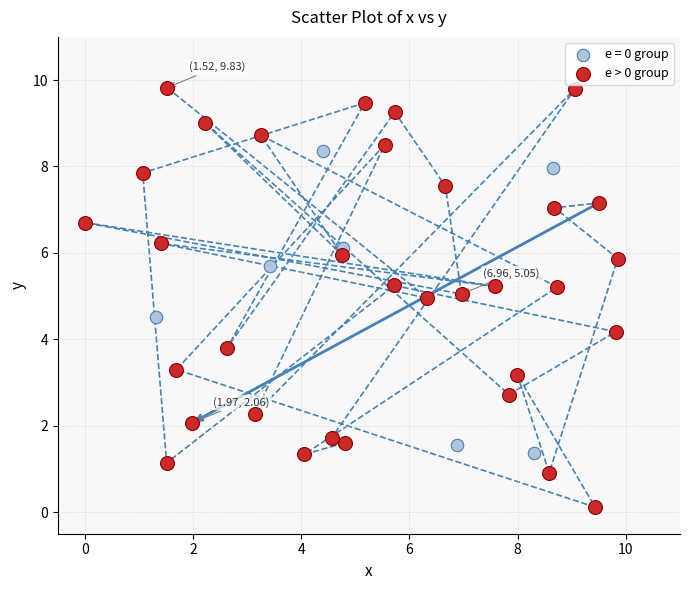

Which series has the largest Y range (max minus min)?

e > 0 group